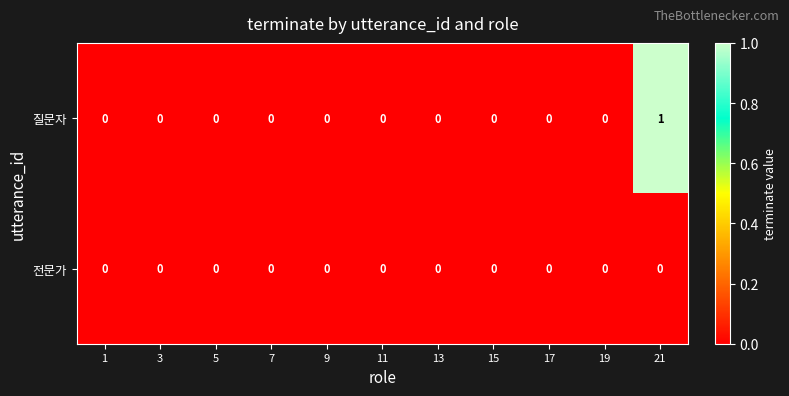

Which series has the largest range (max minus min)?

질문자